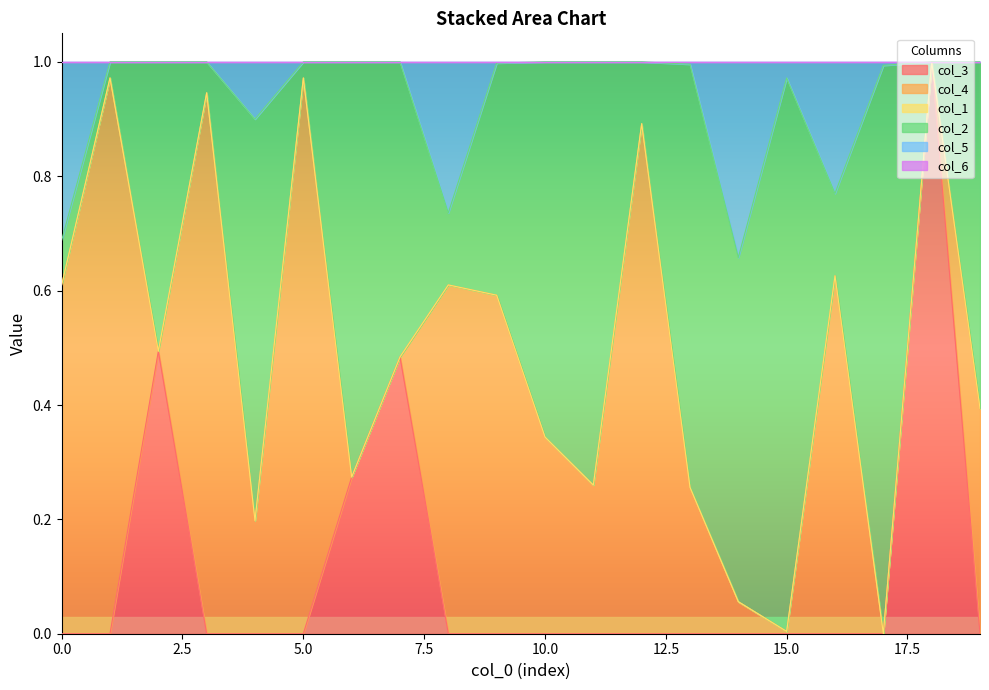

True or false: col_1 and col_6 cross at least once.

False